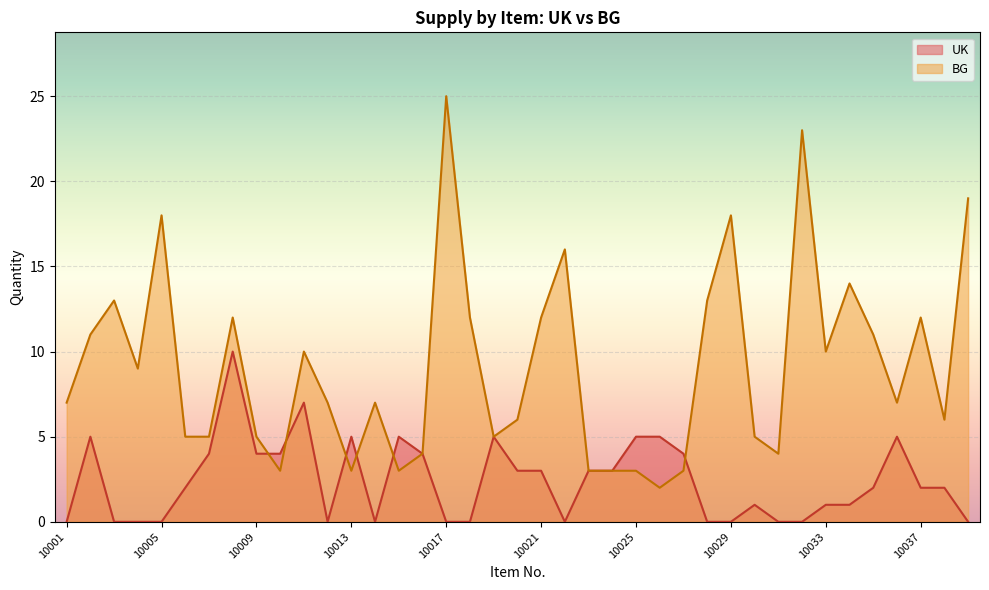

After their last crossing, which series has the higher values: UK or BG?

BG